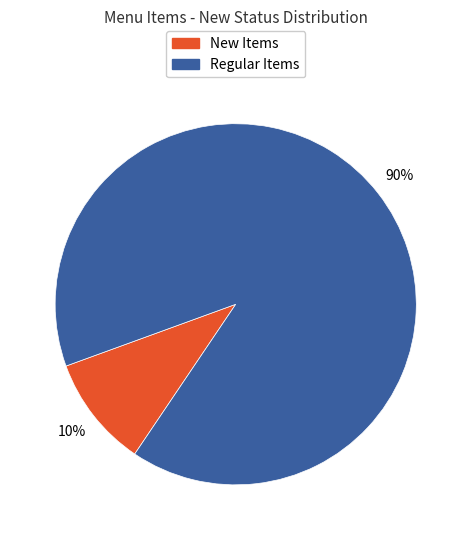

Is there a majority slice in this chart?

Yes